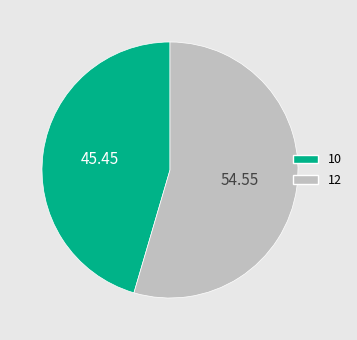

Combined, do 10 and 12 account for over 50%?

Yes